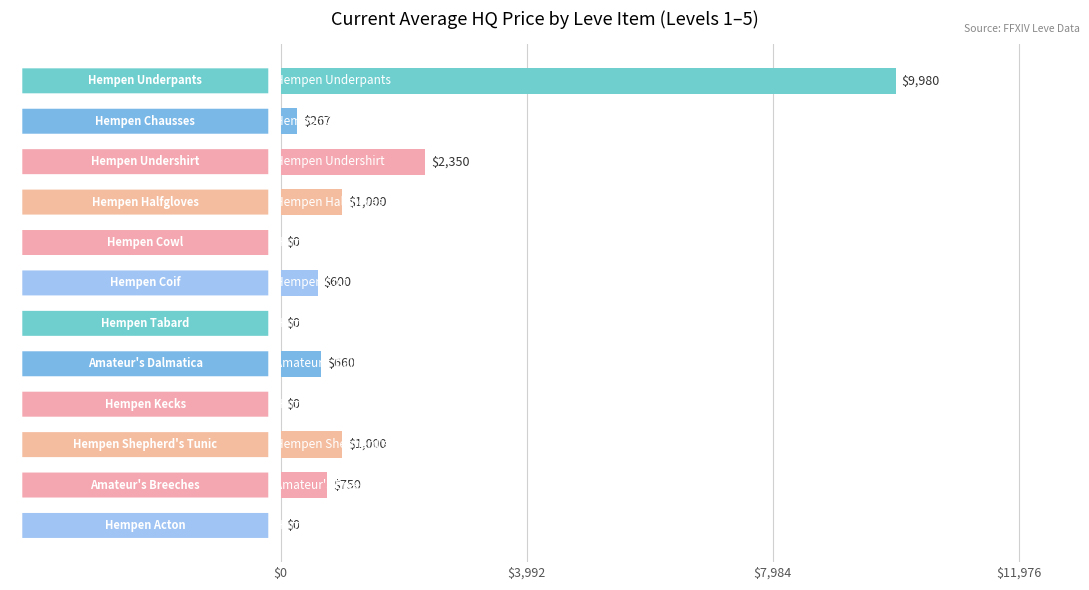

What is the greatest value displayed?

9980.0